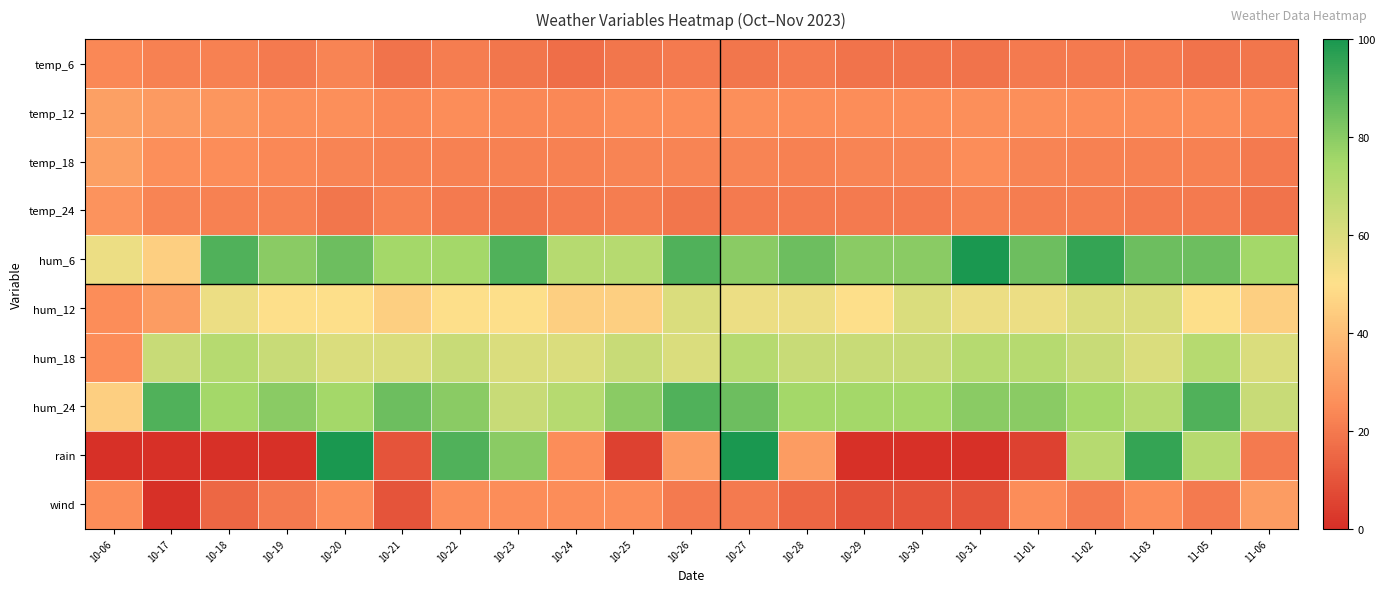

Reading left to right, what are all the values shown in this chart?

temp_6: 10-06=24	10-17=22	10-18=22	10-19=20	10-20=23	10-21=18	10-22=21	10-23=19	10-24=17	10-25=19	10-26=20	10-27=19	10-28=20	10-29=18	10-30=18	10-31=18	11-01=20	11-02=20	11-03=20	11-05=18	11-06=19
temp_12: 10-06=31	10-17=29	10-18=28	10-19=26	10-20=26	10-21=24	10-22=25	10-23=24	10-24=24	10-25=25	10-26=25	10-27=26	10-28=25	10-29=25	10-30=25	10-31=26	11-01=26	11-02=25	11-03=25	11-05=25	11-06=24
temp_18: 10-06=31	10-17=26	10-18=25	10-19=24	10-20=23	10-21=22	10-22=22	10-23=22	10-24=22	10-25=23	10-26=23	10-27=23	10-28=22	10-29=23	10-30=23	10-31=25	11-01=23	11-02=22	11-03=22	11-05=22	11-06=20
temp_24: 10-06=27	10-17=23	10-18=22	10-19=22	10-20=19	10-21=22	10-22=20	10-23=19	10-24=20	10-25=21	10-26=19	10-27=20	10-28=20	10-29=20	10-30=20	10-31=22	11-01=21	11-02=21	11-03=20	11-05=20	11-06=18
hum_6: 10-06=55	10-17=45	10-18=90	10-19=80	10-20=85	10-21=75	10-22=75	10-23=90	10-24=70	10-25=70	10-26=90	10-27=80	10-28=85	10-29=80	10-30=80	10-31=100	11-01=85	11-02=95	11-03=85	11-05=85	11-06=75
hum_12: 10-06=25	10-17=30	10-18=55	10-19=50	10-20=50	10-21=45	10-22=50	10-23=50	10-24=45	10-25=45	10-26=60	10-27=55	10-28=55	10-29=50	10-30=60	10-31=55	11-01=55	11-02=60	11-03=60	11-05=50	11-06=45
hum_18: 10-06=25	10-17=65	10-18=70	10-19=65	10-20=60	10-21=60	10-22=65	10-23=60	10-24=60	10-25=65	10-26=60	10-27=70	10-28=65	10-29=65	10-30=65	10-31=70	11-01=70	11-02=65	11-03=60	11-05=70	11-06=60
hum_24: 10-06=45	10-17=90	10-18=75	10-19=80	10-20=75	10-21=85	10-22=80	10-23=65	10-24=70	10-25=80	10-26=90	10-27=85	10-28=75	10-29=75	10-30=75	10-31=80	11-01=80	11-02=75	11-03=70	11-05=90	11-06=65
rain: 10-06=0	10-17=0	10-18=0	10-19=0	10-20=100	10-21=10	10-22=90	10-23=80	10-24=25	10-25=5	10-26=30	10-27=100	10-28=30	10-29=0	10-30=0	10-31=0	11-01=5	11-02=70	11-03=95	11-05=70	11-06=20
wind: 10-06=25	10-17=0	10-18=15	10-19=20	10-20=25	10-21=10	10-22=25	10-23=25	10-24=25	10-25=25	10-26=20	10-27=20	10-28=15	10-29=10	10-30=10	10-31=10	11-01=25	11-02=20	11-03=25	11-05=20	11-06=30